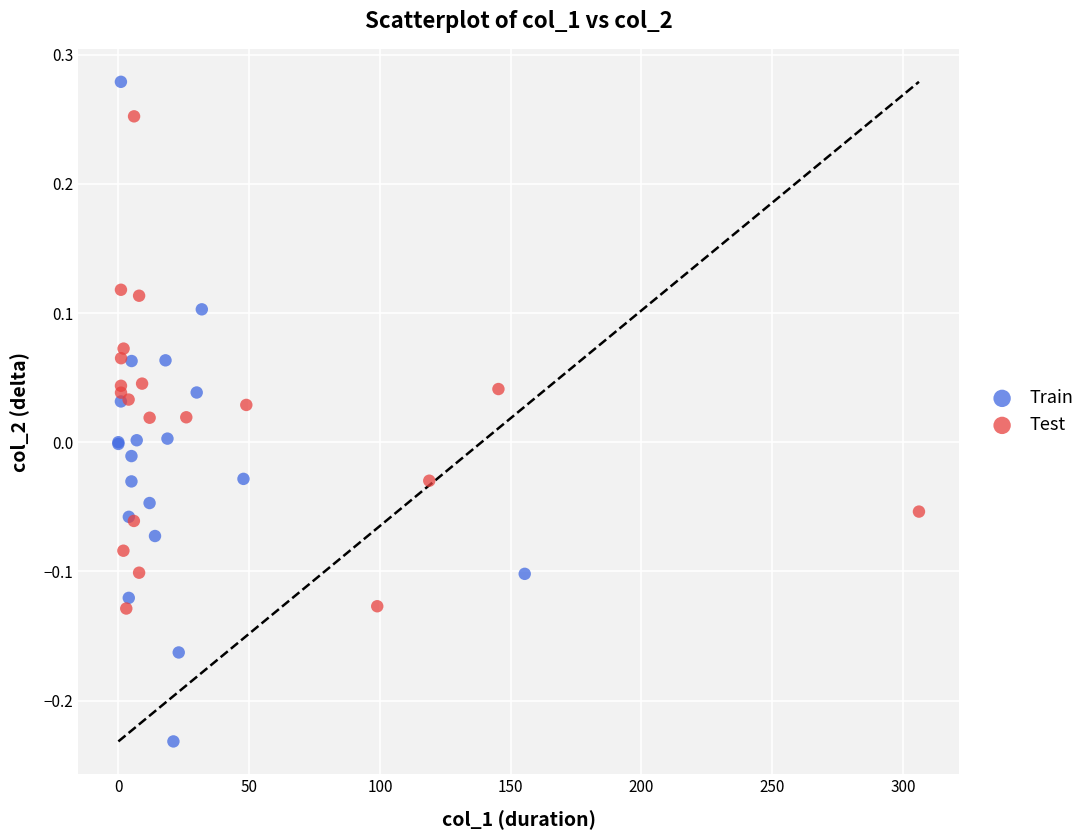

Which series reaches the maximum Y coordinate?

Train